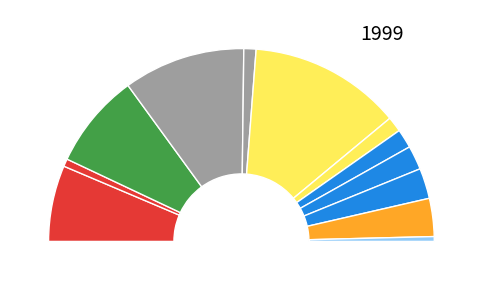

To the nearest percent, what is the combined percentage of HV 200A and HV 125A?

41%